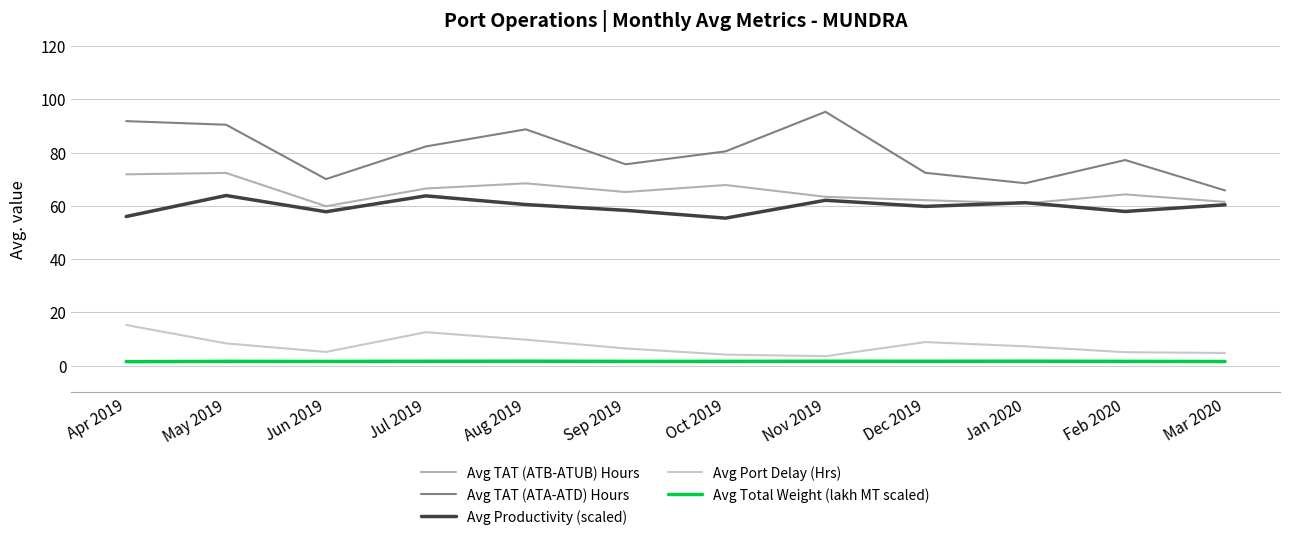

What is the total value across all series at Jun 2019?

194.5